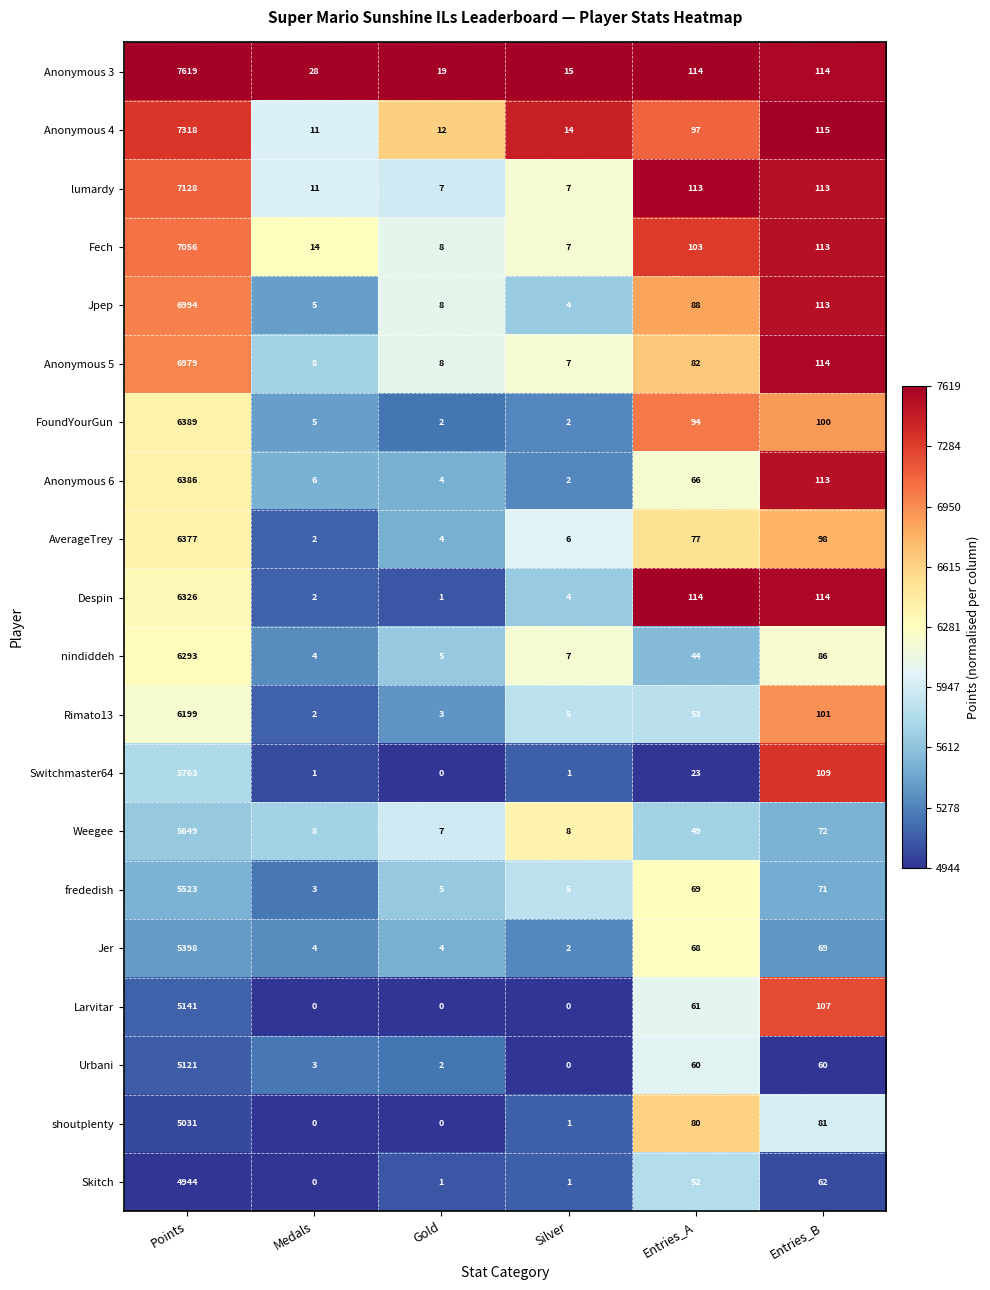

What is the difference between the maximum and second lowest values in the lumardy series?

7121